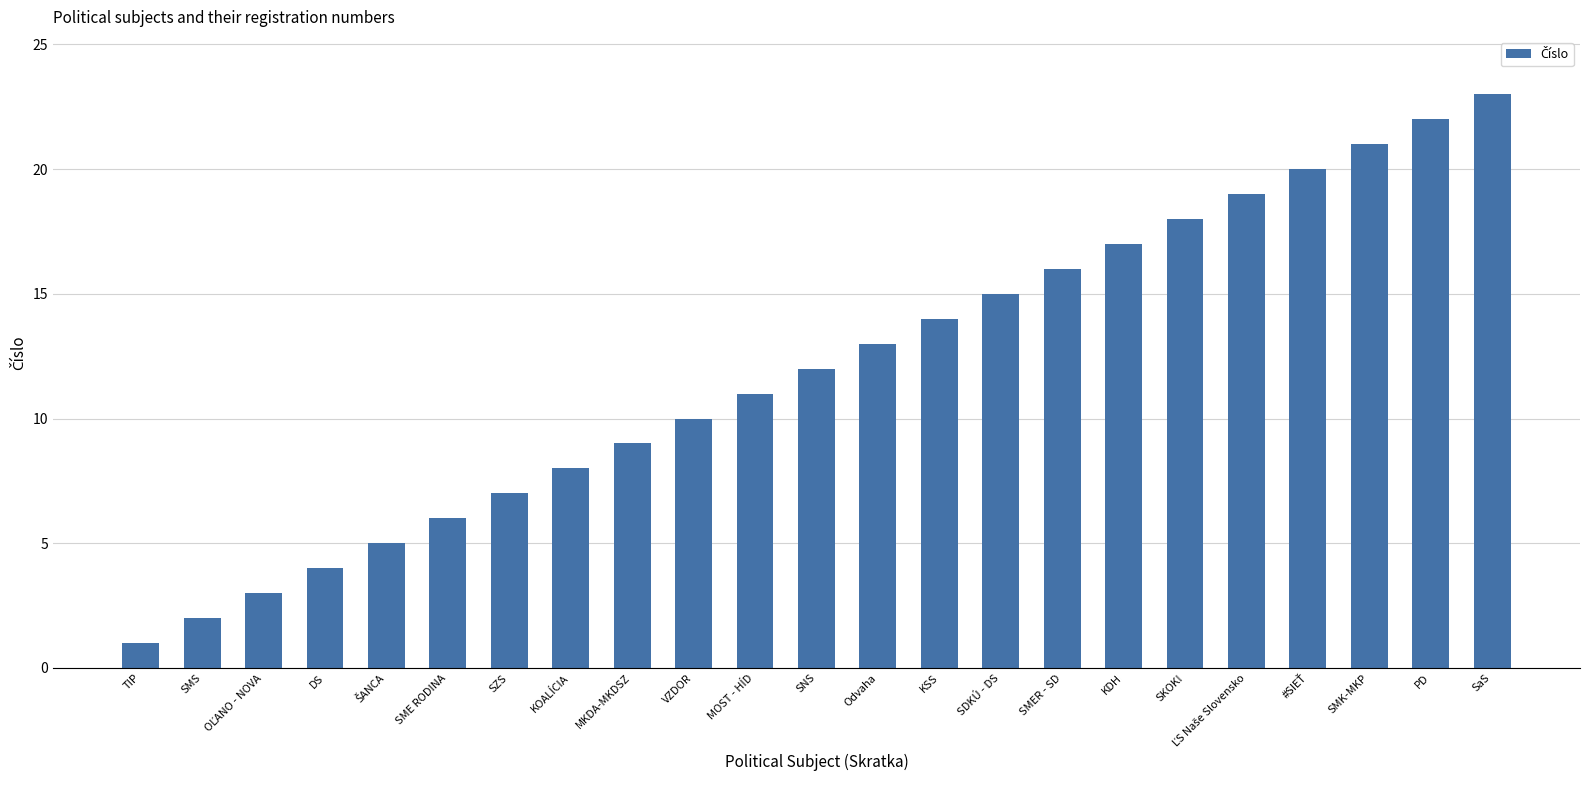

How many data points are less than 12?

11